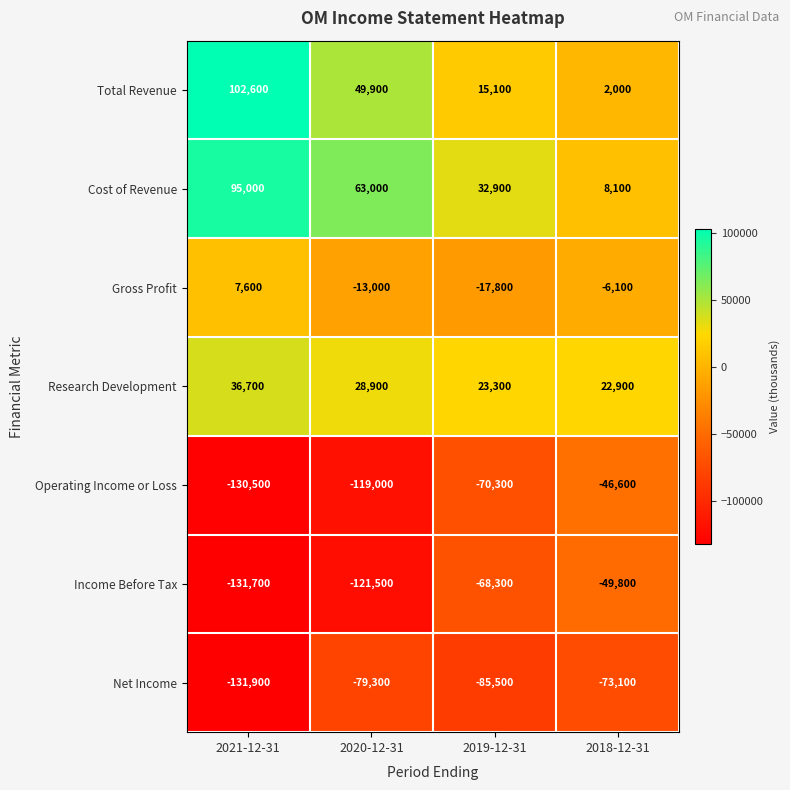

What is the difference between the Cost of Revenue values at 2021-12-31 and 2019-12-31?

62100